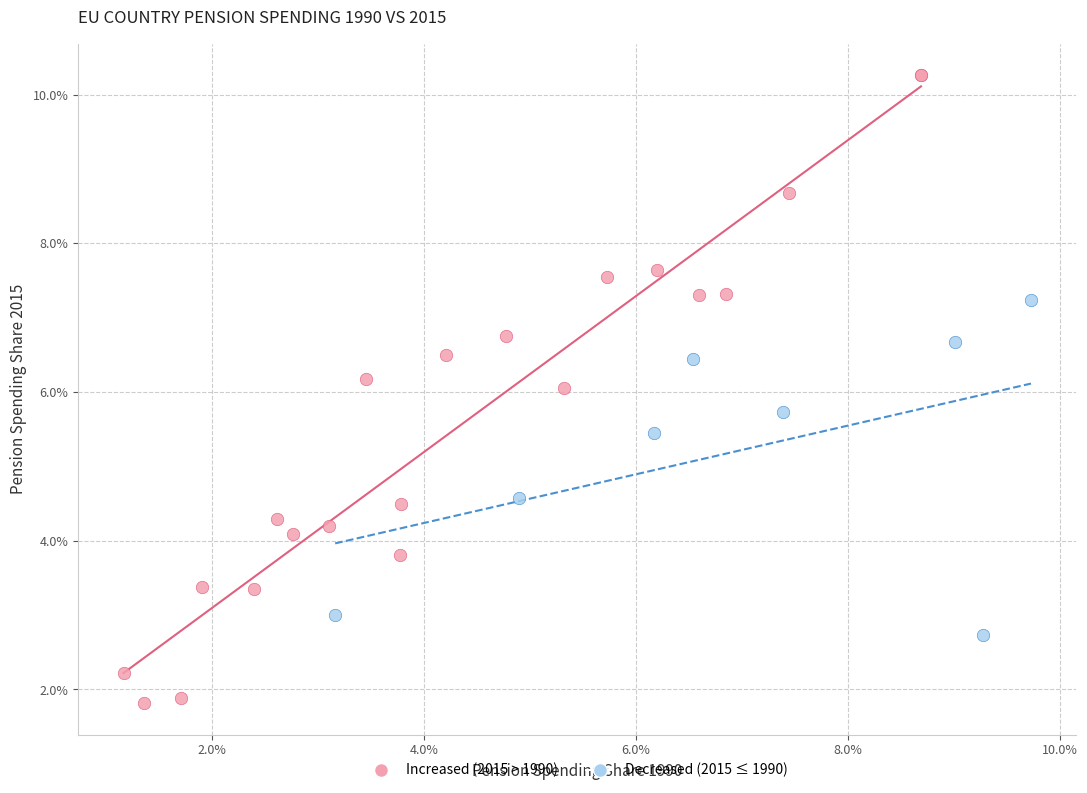

Which series contains the highest Y value?

Increased (2015 > 1990)